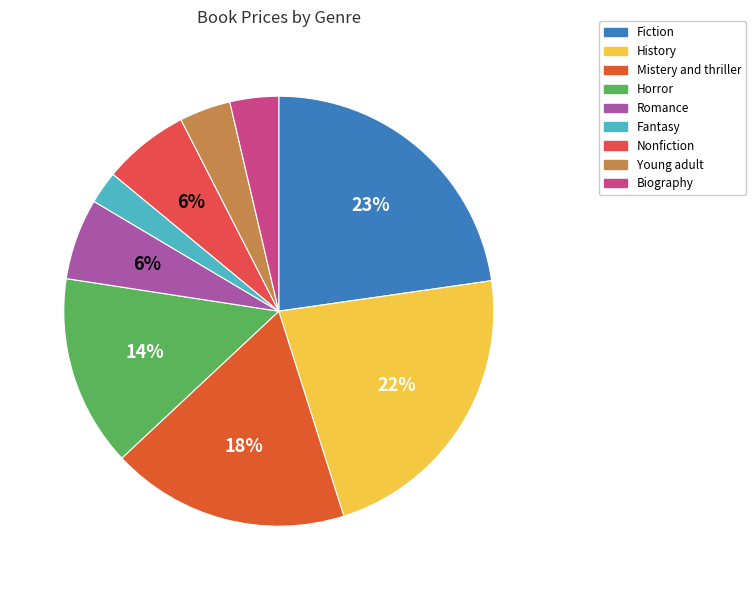

How many segments does this pie chart have?

9